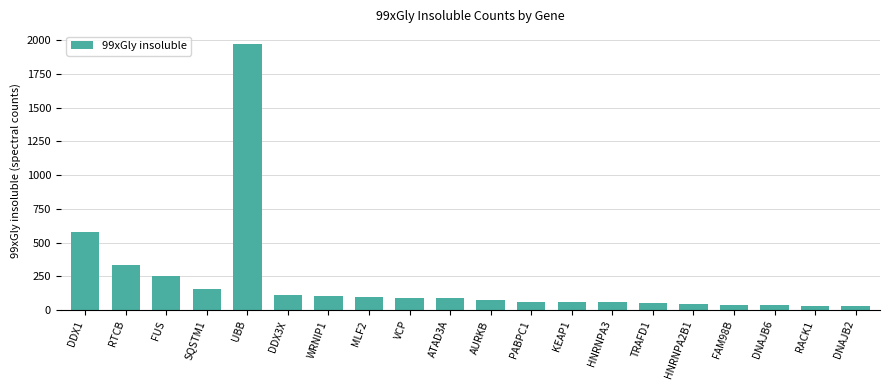

Are the bars grouped side by side (vs. stacked)?

No